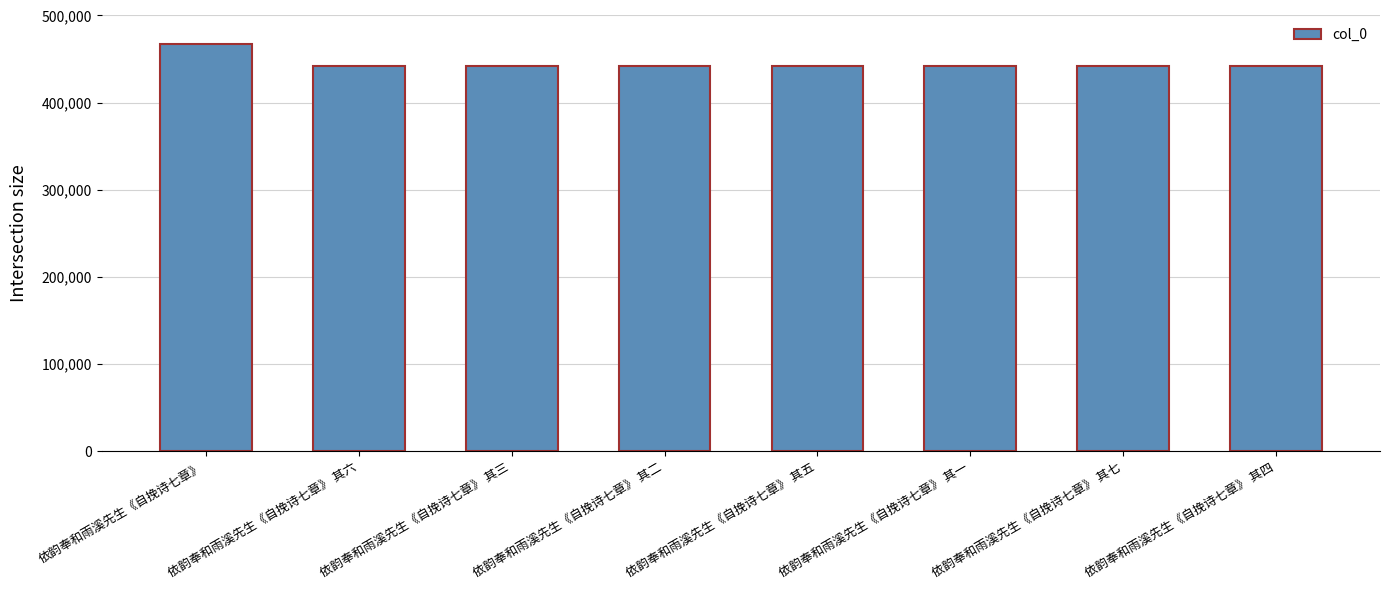

What is the ratio of the value at 依韵奉和雨溪先生《自挽诗七章》 其四 to the value at 依韵奉和雨溪先生《自挽诗七章》 其七?

1.0